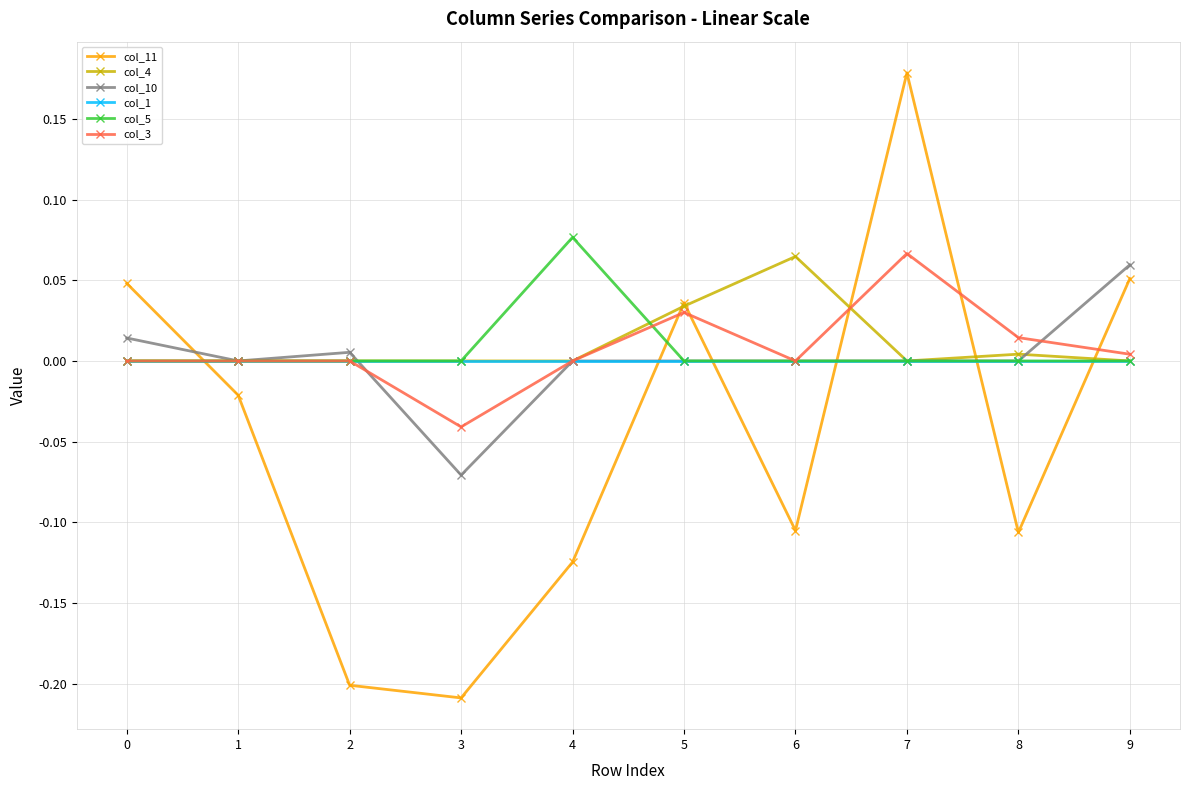

How many col_5 values are between 0 and 1?

10